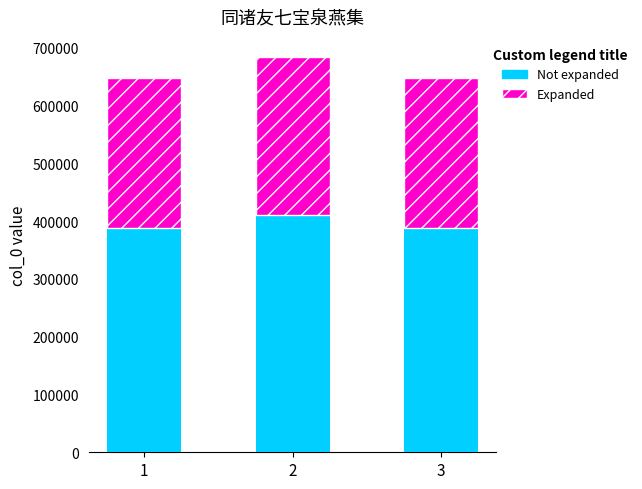

What is the highest value of the Not expanded series?

410700.0